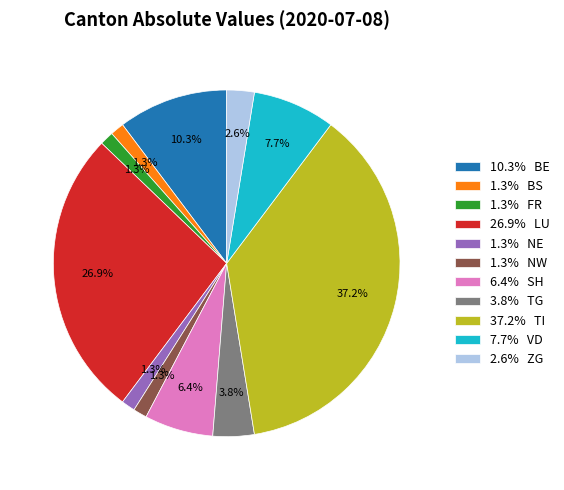

Is the sum of 37.2% TI and 1.3% BS greater than half?

No